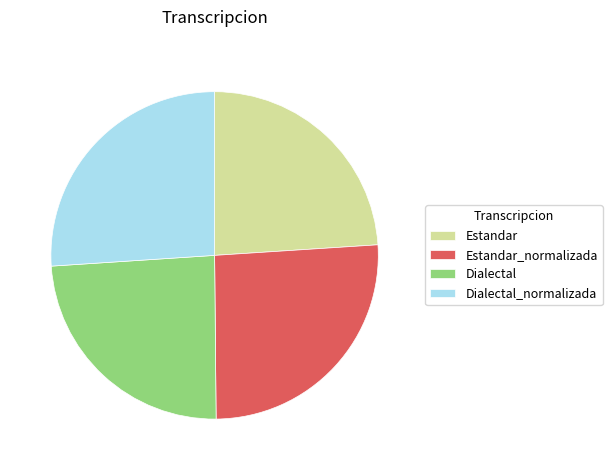

Is it true that Estandar_normalizada is 39% of the pie?

False